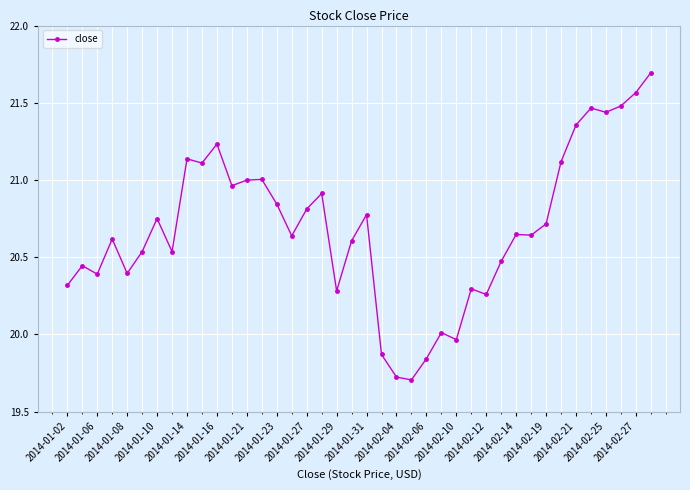

True or false: the data has more than 1 interior local peaks.

True